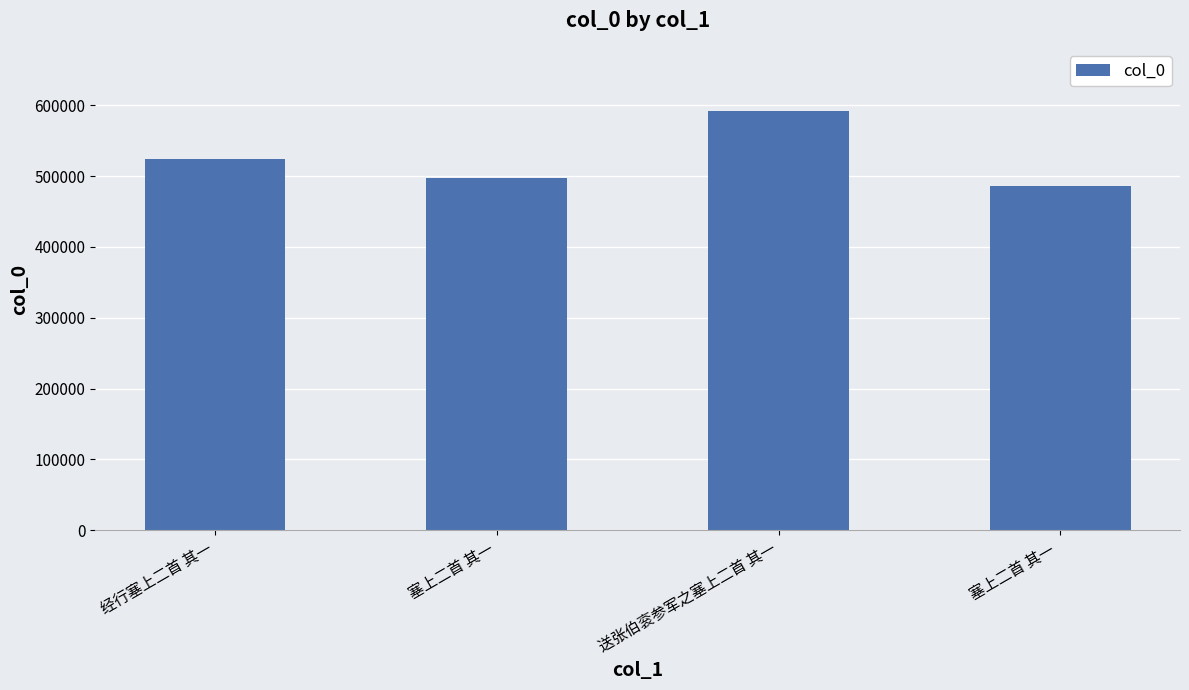

How many data points are less than 524295?

2